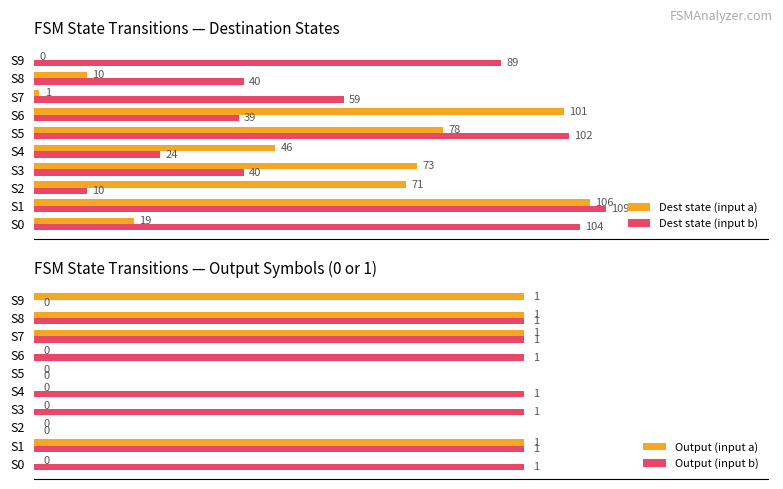

Where is Dest state (input b) nearest to the value 59?

S7